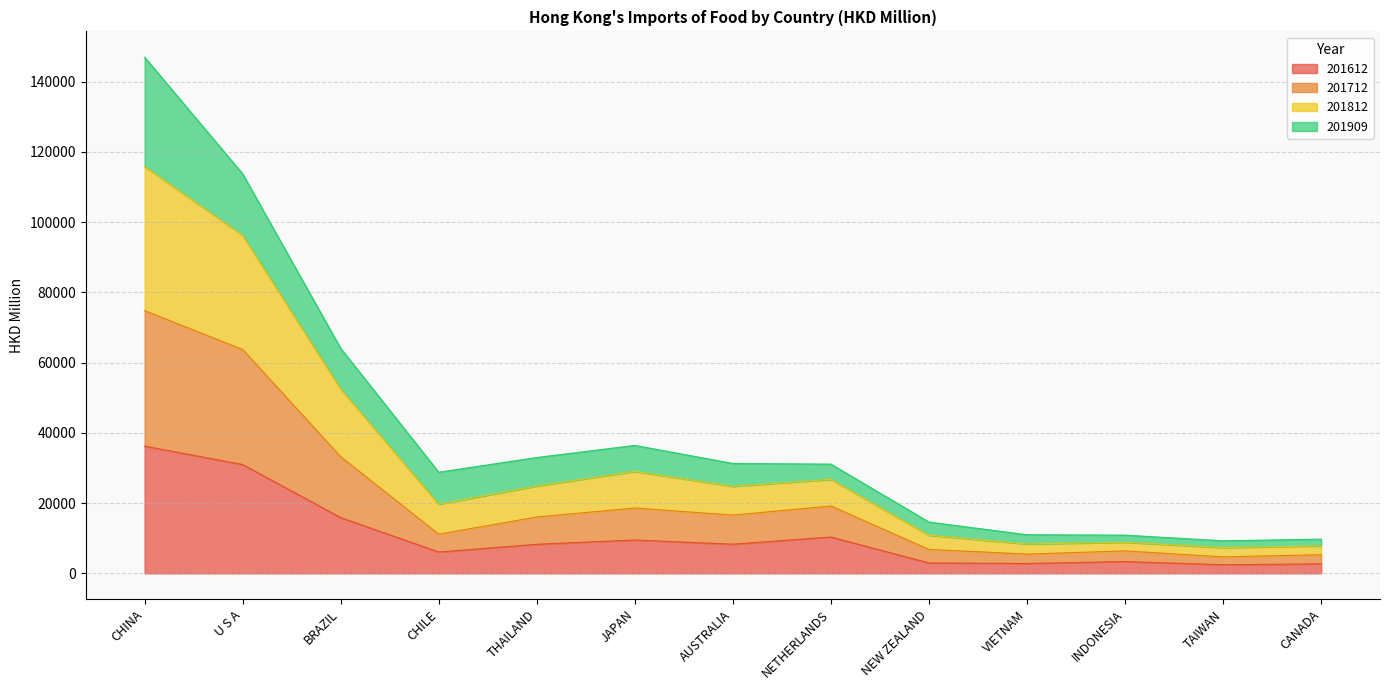

What is the highest value of the 201612 series?

36201.7